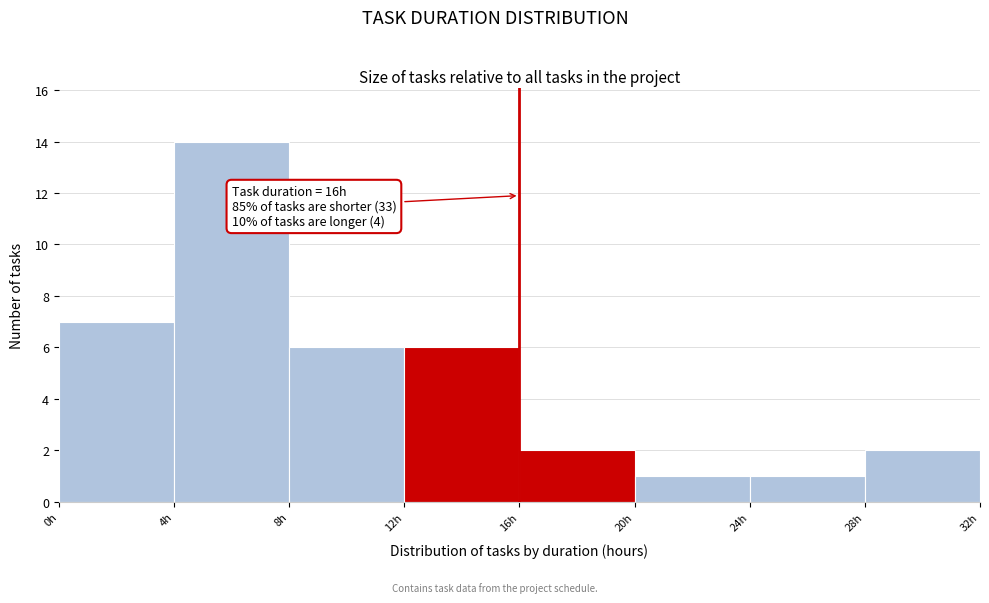

Which range on the x-axis has the tallest bar?

4 to 8